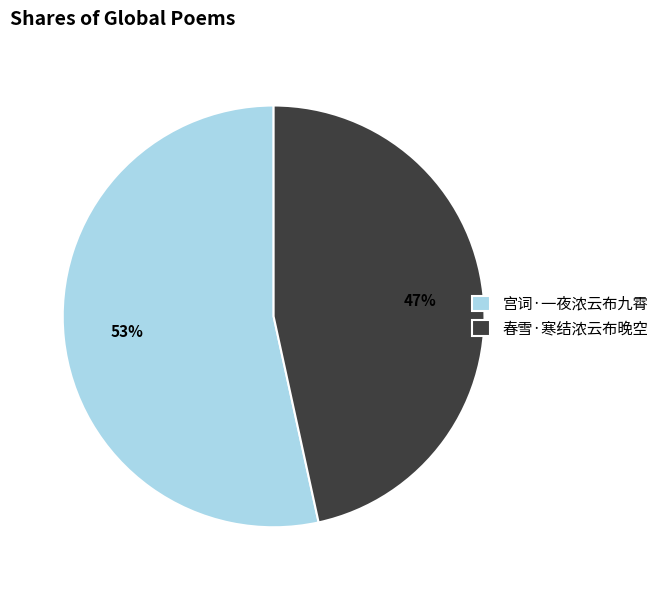

Count the number of slices in the pie.

2